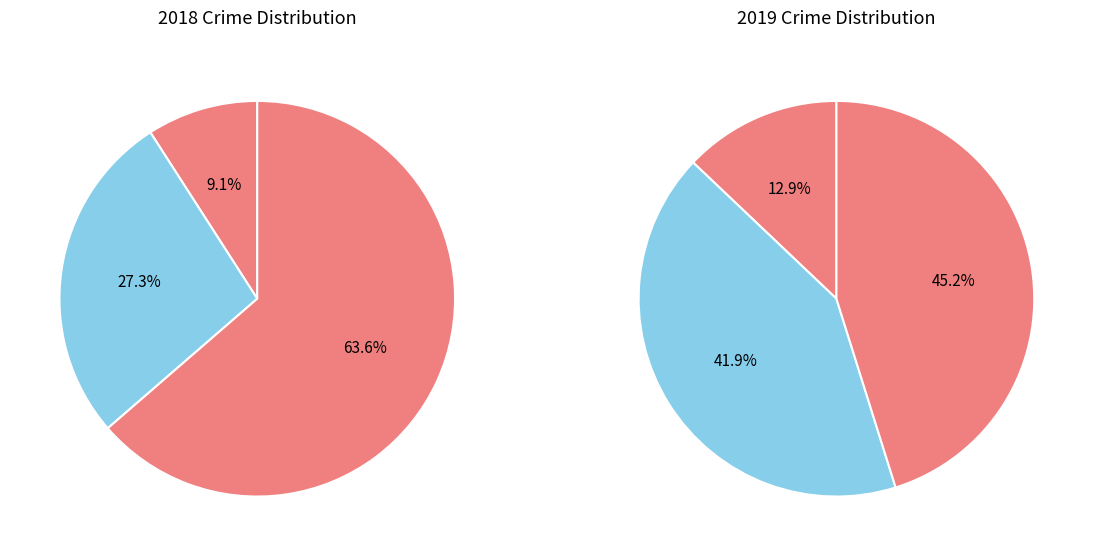

What is the smallest slice in the pie chart?

Aggravated Assault